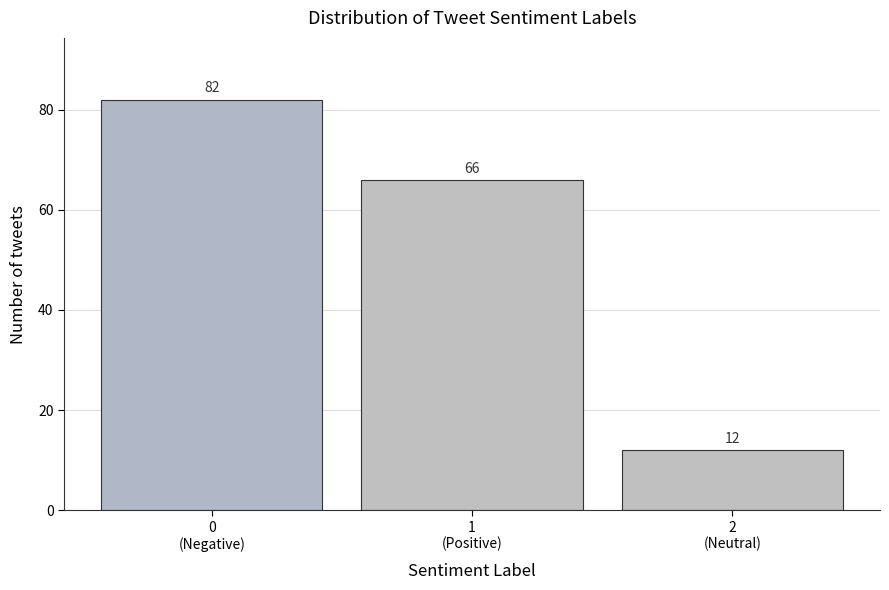

Reading left to right, list all the values displayed in this chart.

82	66	12